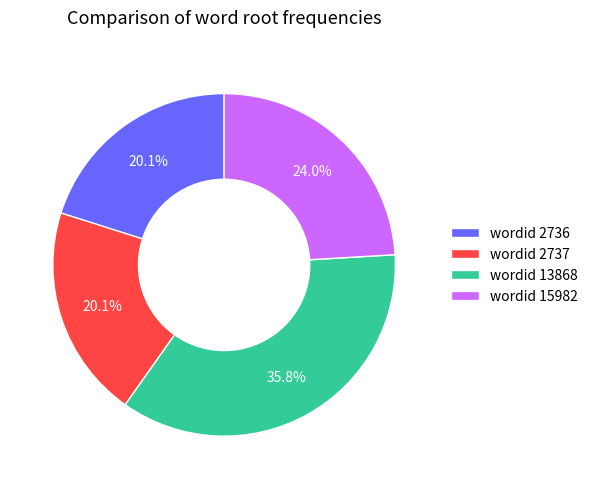

Does wordid 15982 represent more than half of the total?

No